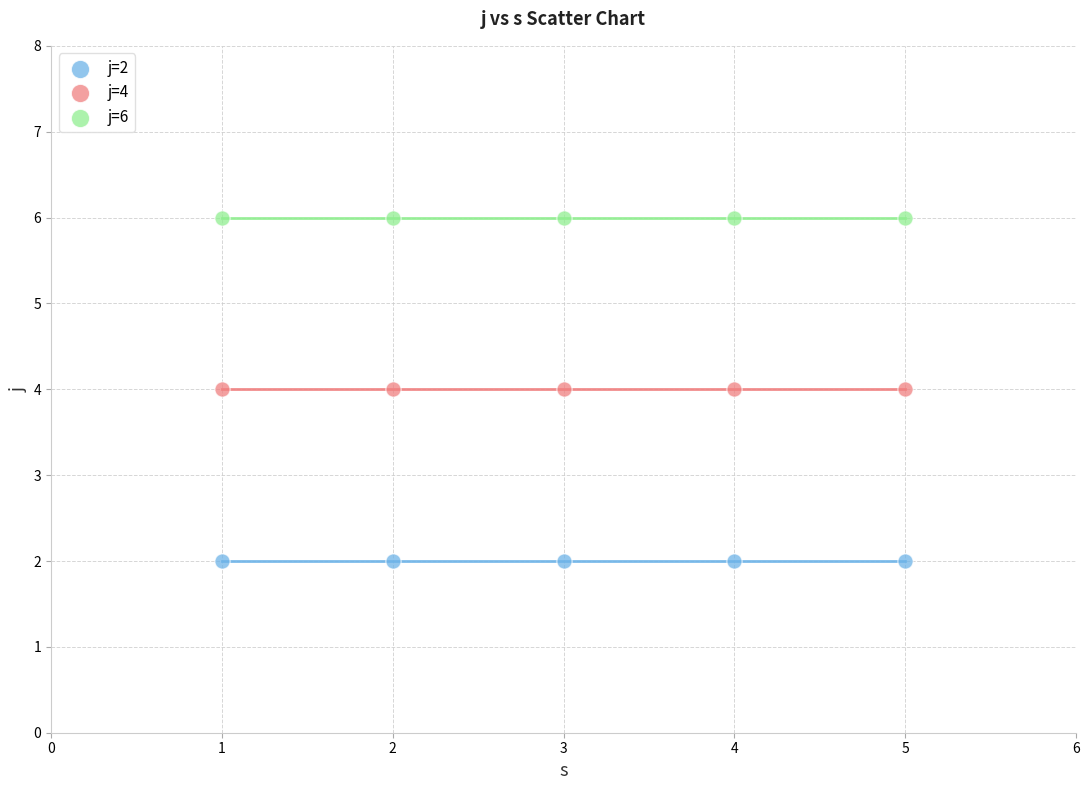

Which series contains the lowest Y value?

j=2